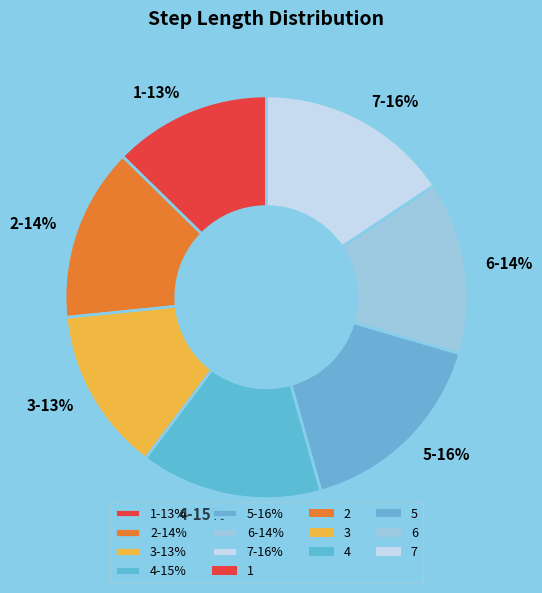

To the nearest percent, what is the difference between the largest and smallest slice percentages?

3%